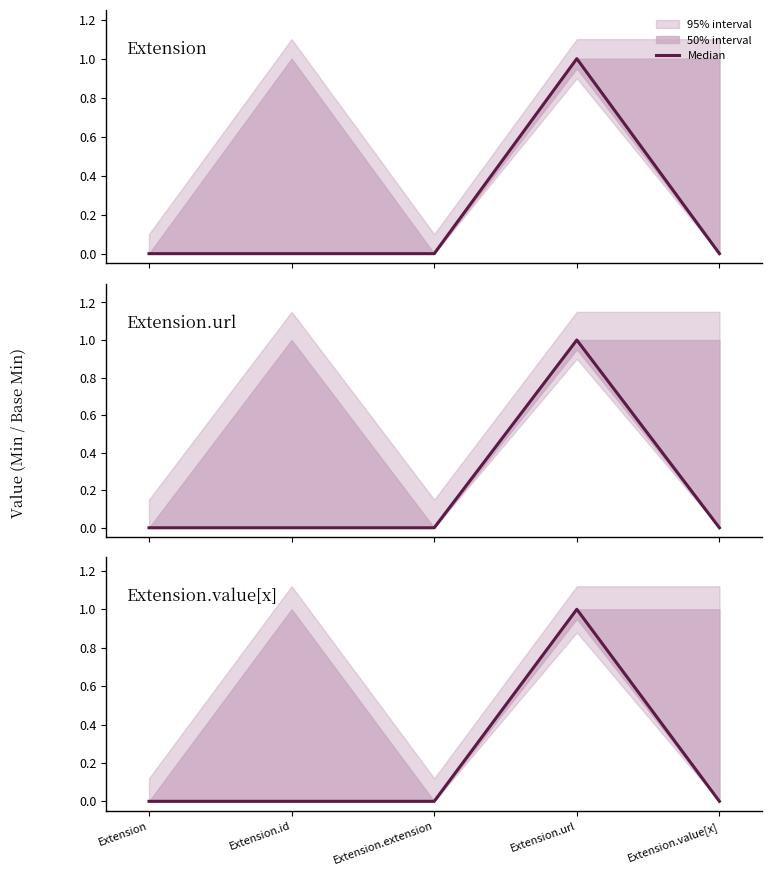

Reading left to right, list all the values displayed in this chart.

0	0	0	1	0